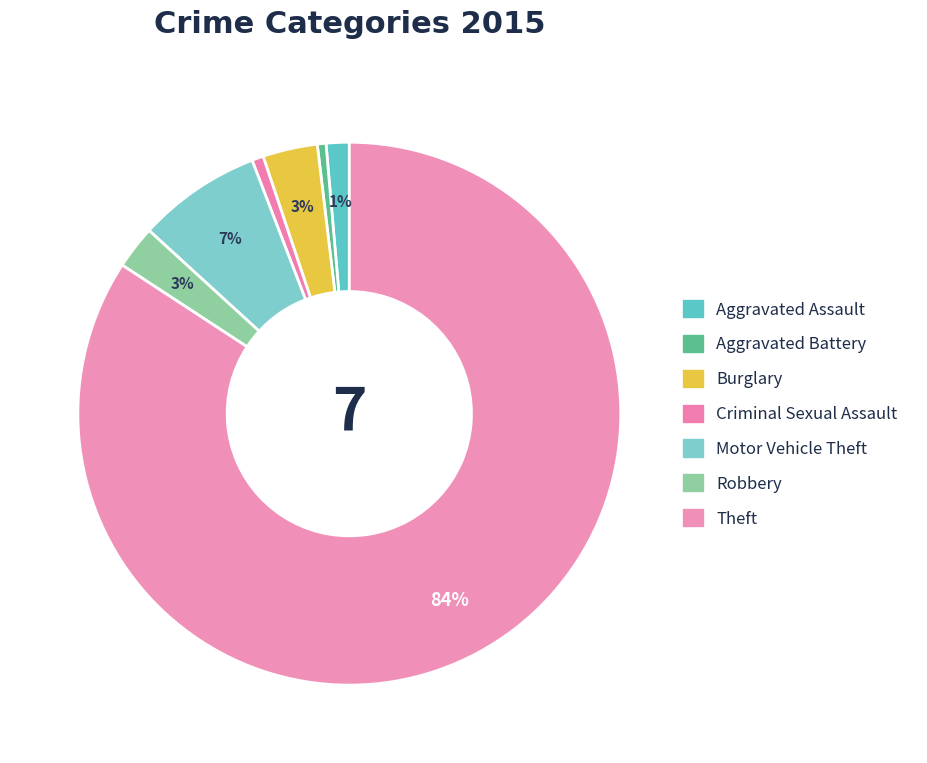

Approximately how many times larger is the value at Aggravated Battery compared to Criminal Sexual Assault?

0.8